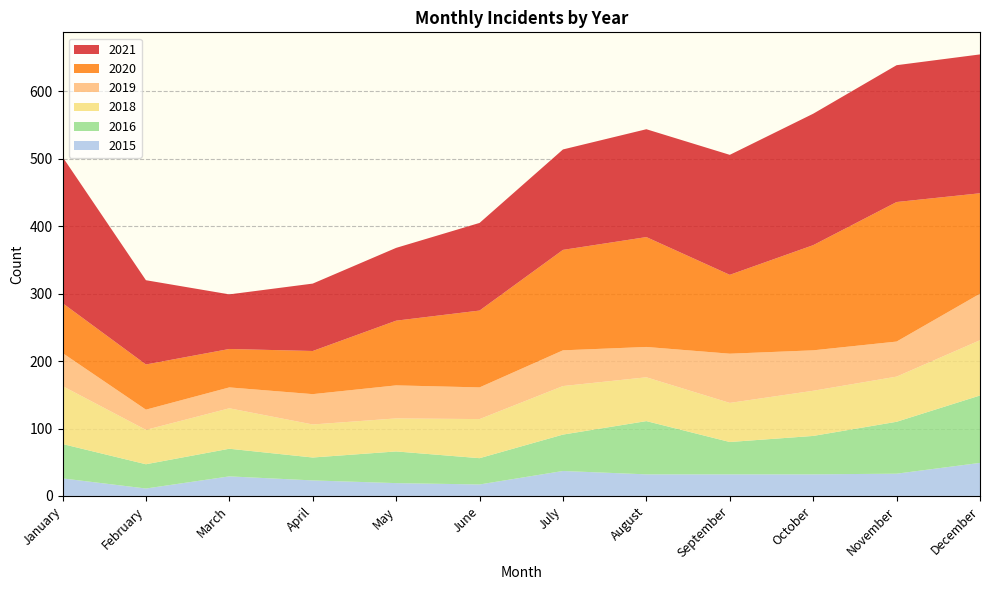

Reading left to right, extract all data points from this chart.

2015: 26	11	29	23	19	17	37	32	32	32	33	49
2021: 217	125	81	100	108	130	149	160	178	195	203	206
2016: 51	36	41	34	47	39	54	79	48	57	77	100
2020: 74	67	57	64	96	114	149	163	117	156	207	149
2019: 49	30	31	45	49	47	53	45	73	60	52	69
2018: 86	51	60	49	49	58	72	65	58	67	67	82